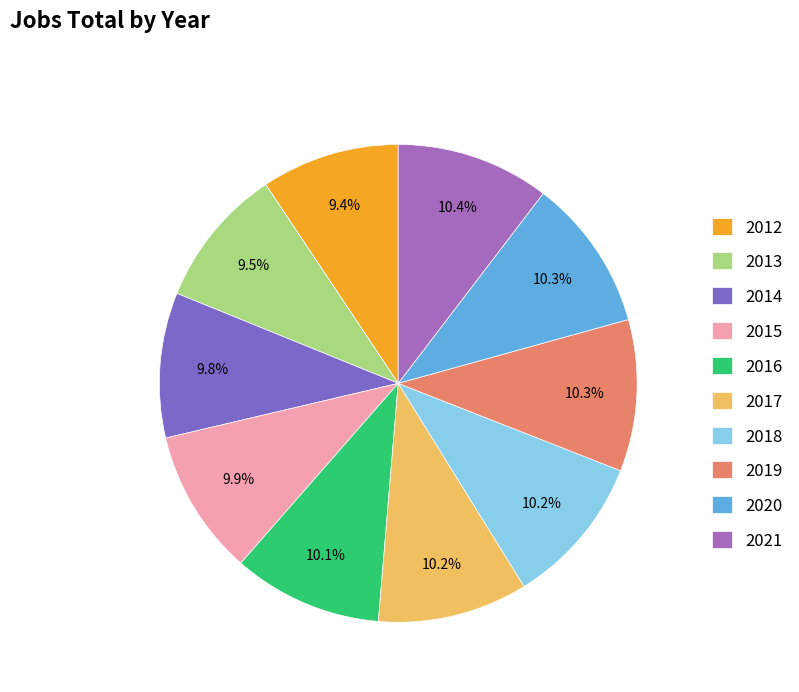

How many slices are in this pie chart?

10